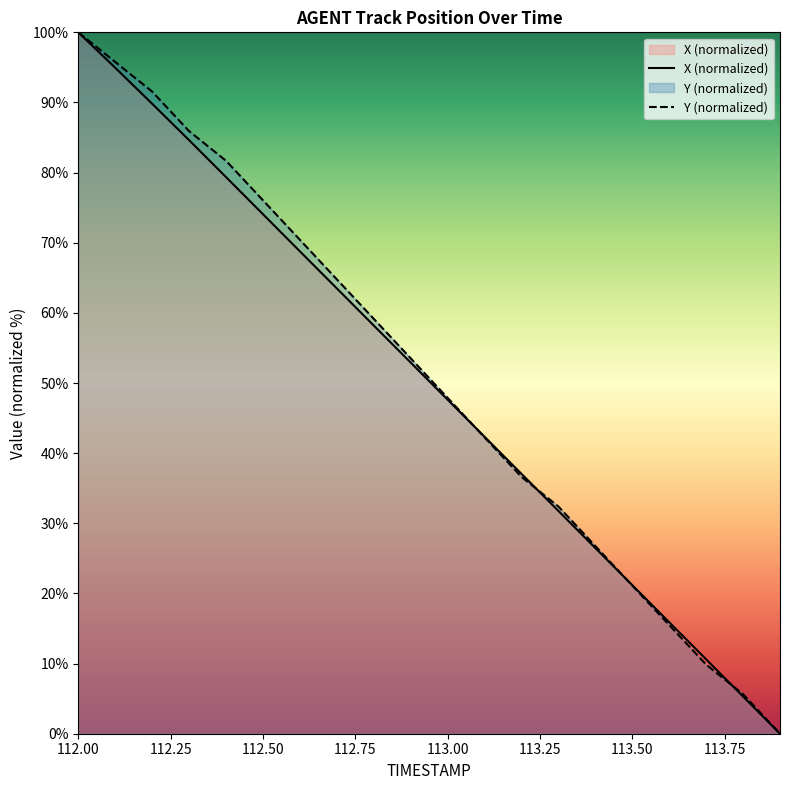

List the series in order of their overall mean, highest first.

Y, X